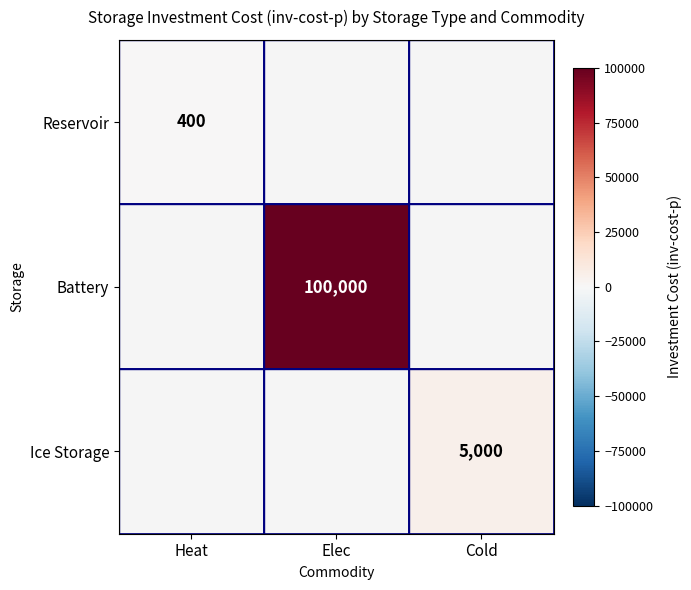

The value of Reservoir at Heat is 400. True or false?

True